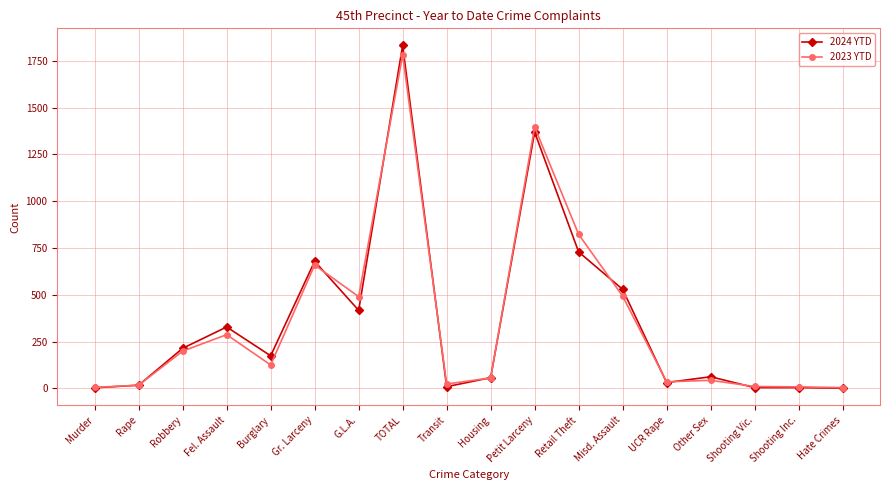

True or false: 2024 YTD has more than 2 points higher than both neighbors.

True